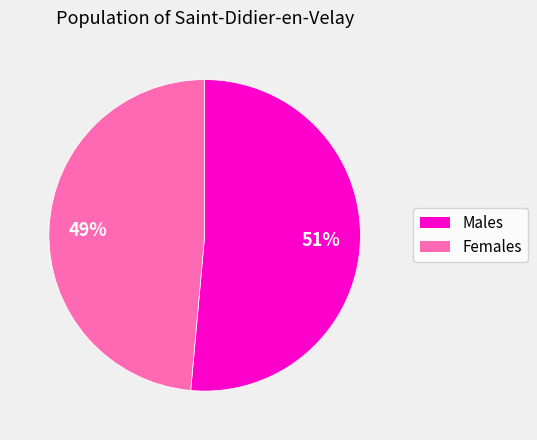

Is there a majority slice in this chart?

Yes